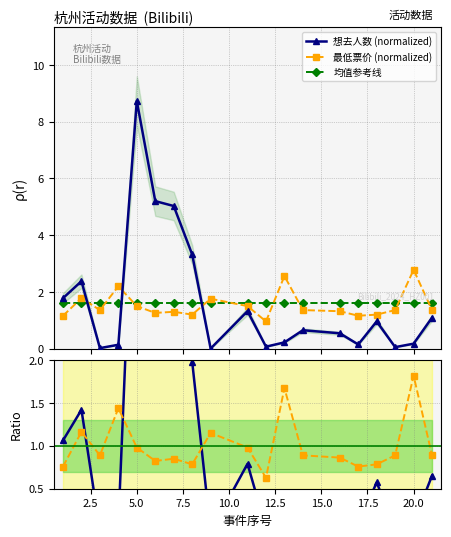

How many data points in 最低票价 (normalized) are above 1?

18